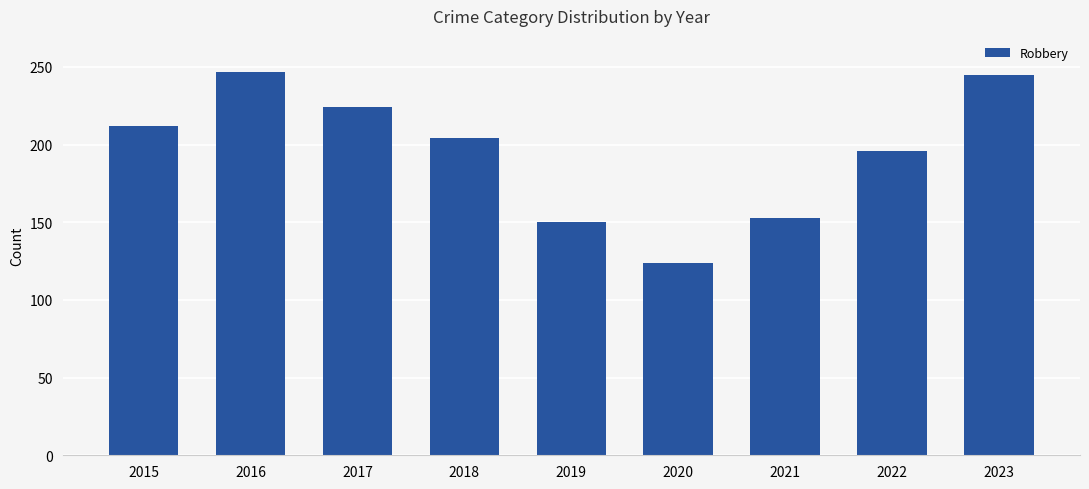

What is the difference between the maximum and minimum values?

123